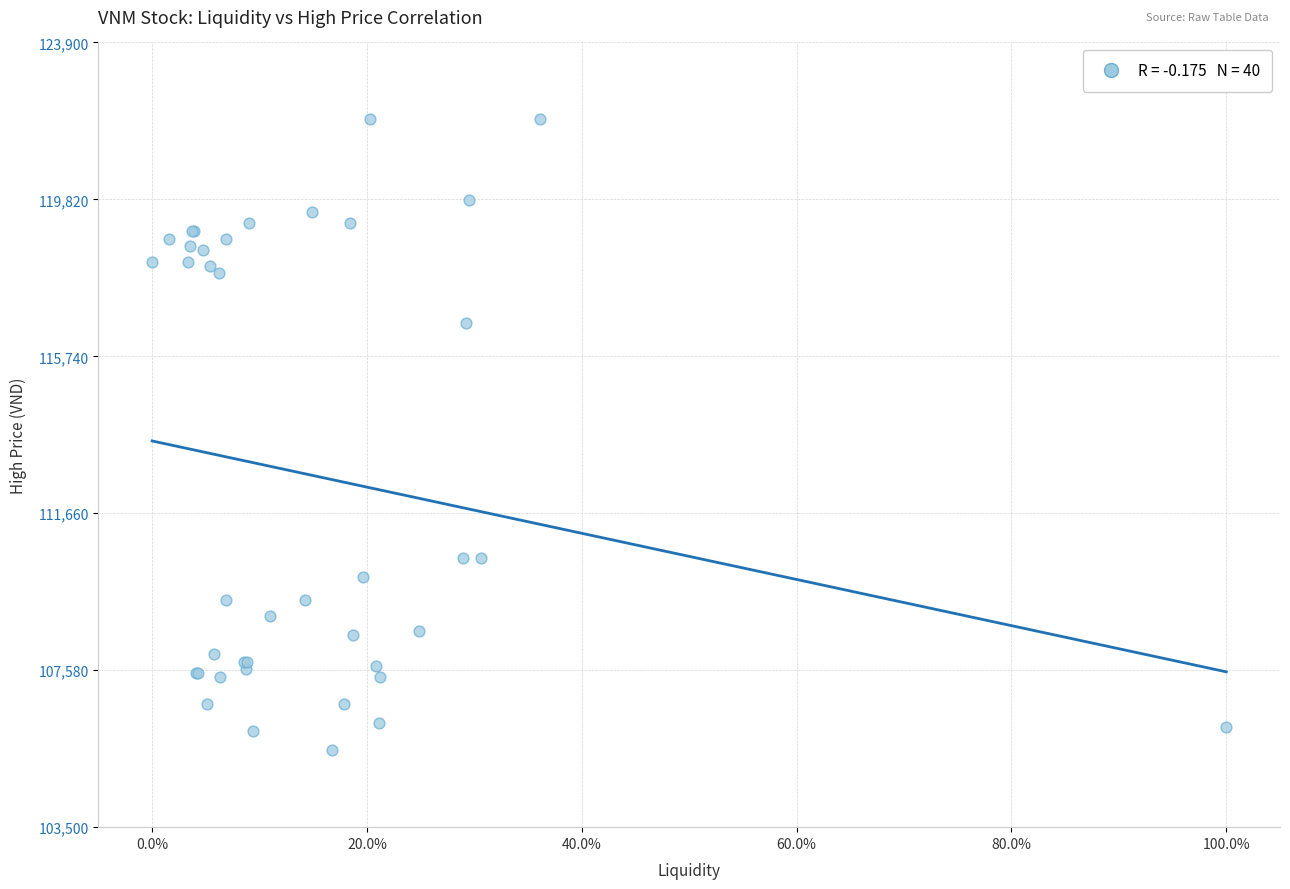

What Y value in the scatter plot is closest to 113700?

116600